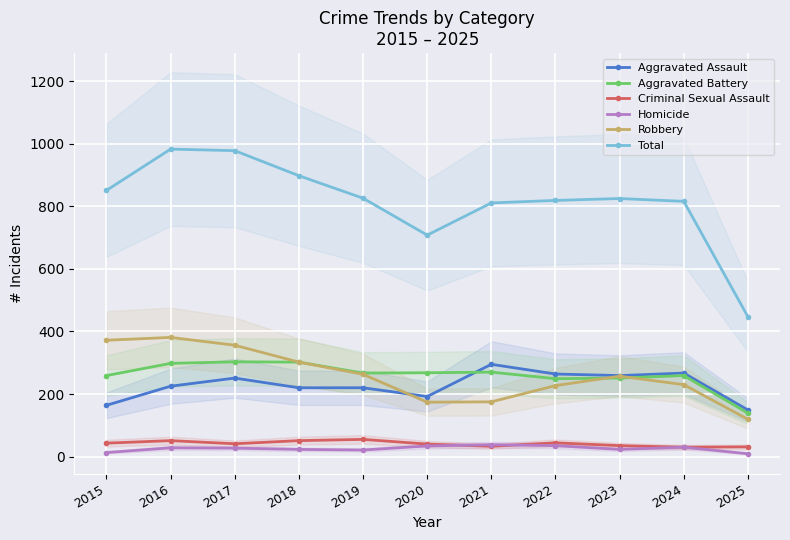

Where is the first local minimum for Homicide?

2019